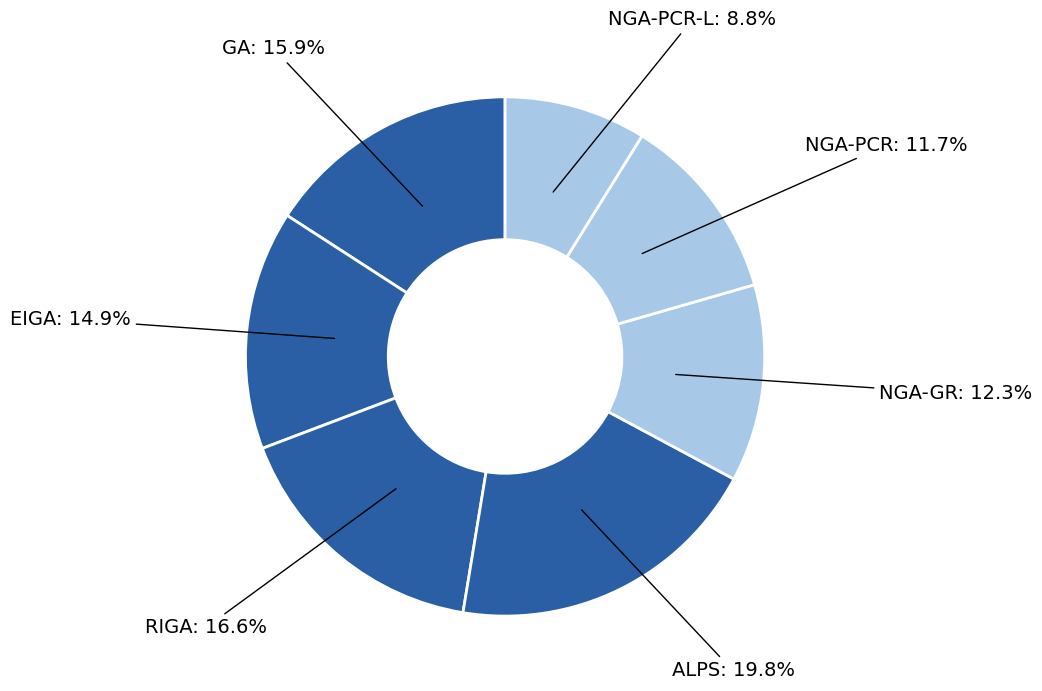

Rank the categories by value from lowest to highest.

NGA-PCR-L, NGA-PCR, NGA-GR, EIGA, GA, RIGA, ALPS